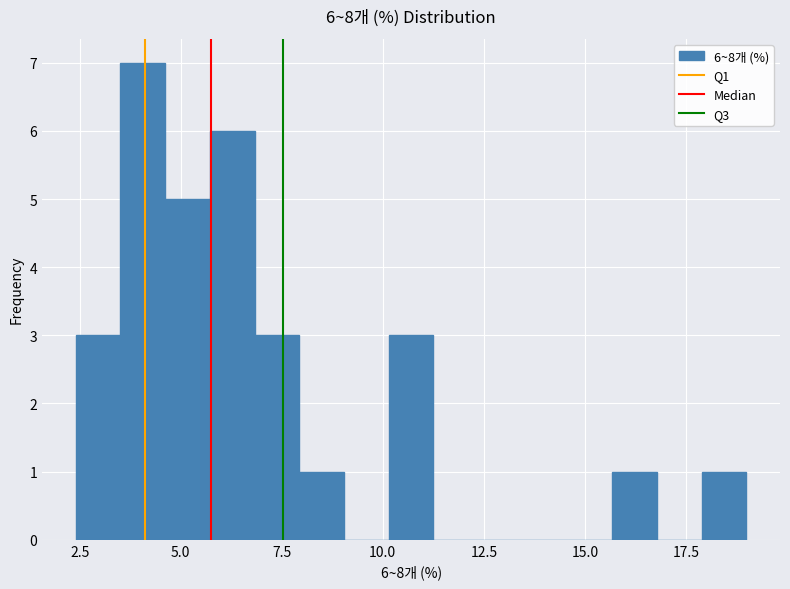

Read against the x-axis, roughly where is the centre of the tallest bar?

4.0